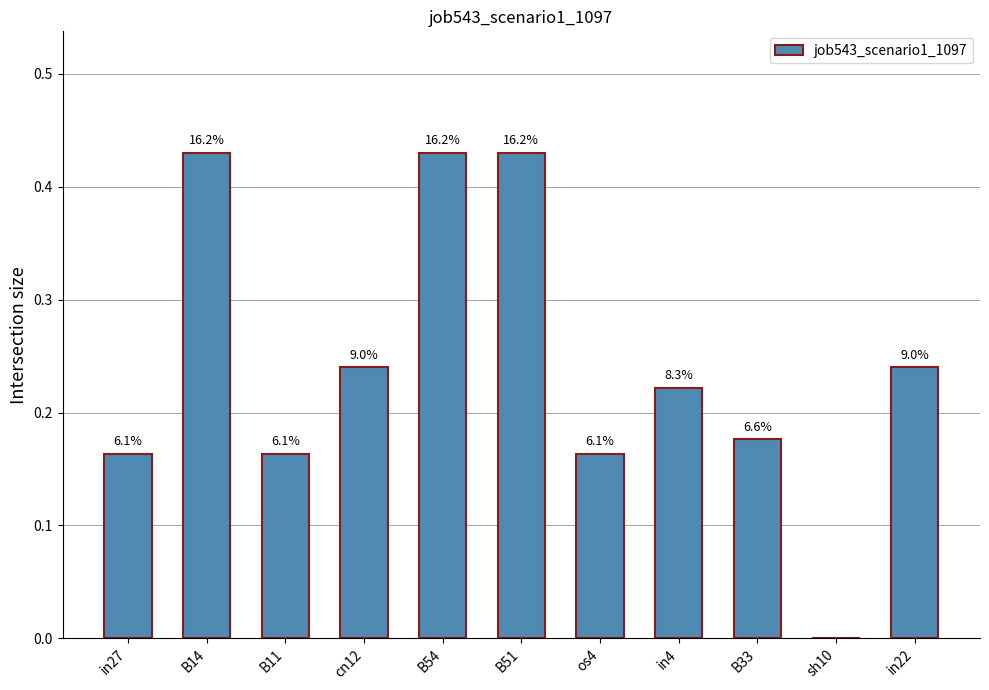

At which category does the chart reach its minimum across all series?

sh10